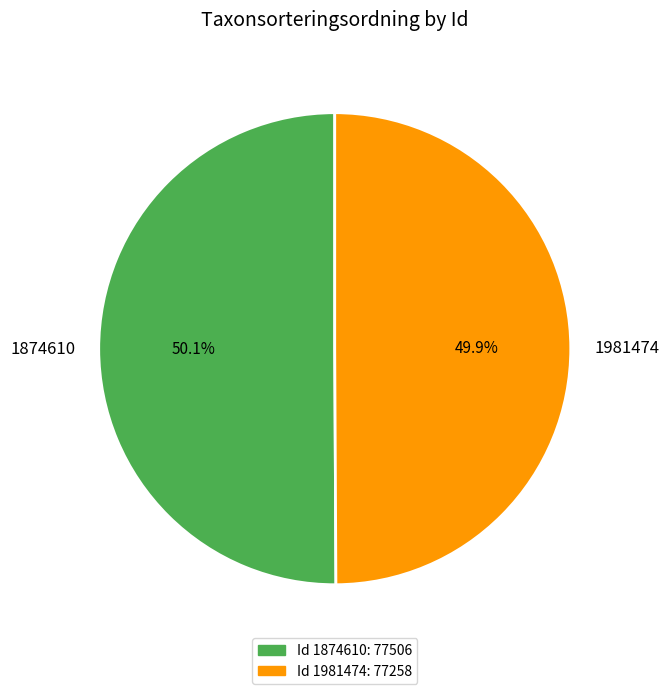

Is there a majority slice in this chart?

Yes